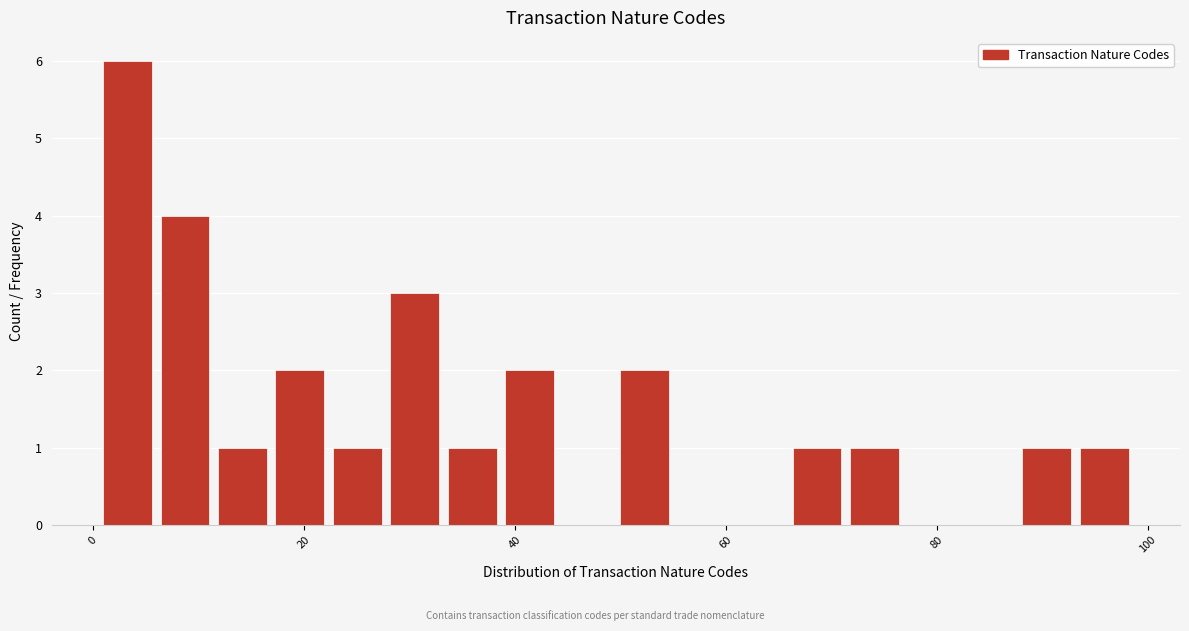

Read against the x-axis, roughly where is the centre of the tallest bar?

4